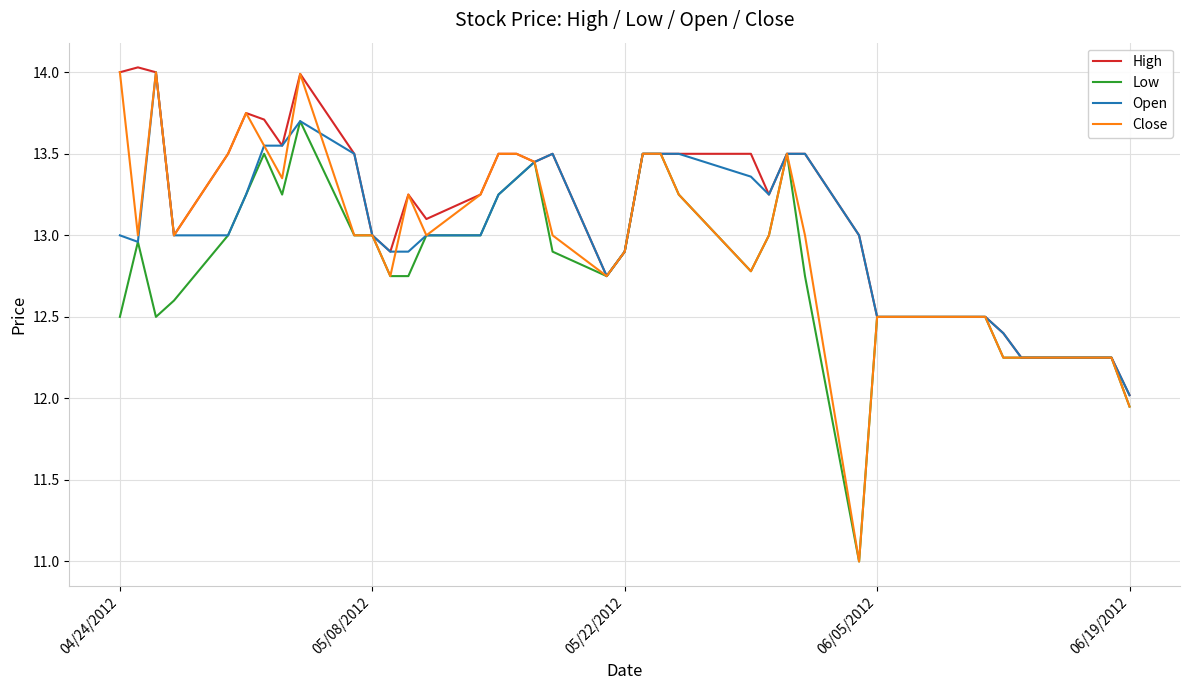

What is the minimum value for Low?

11.0